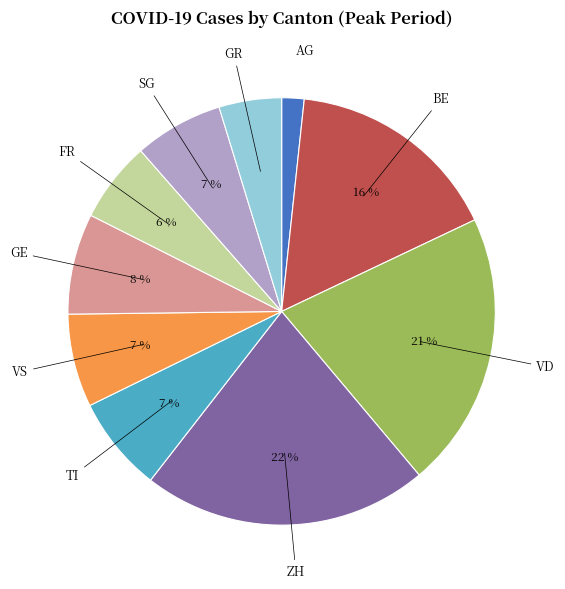

How many segments does this pie chart have?

10